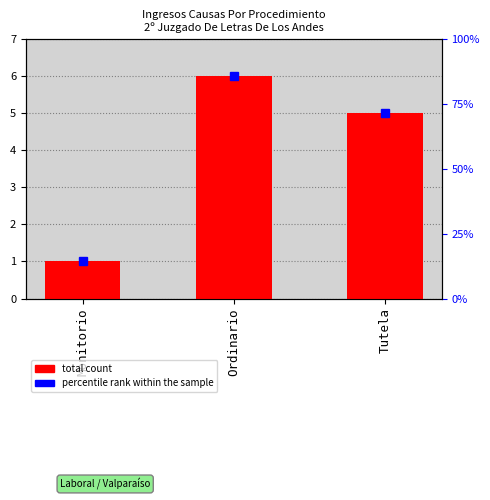

How many data points are above 5?

1